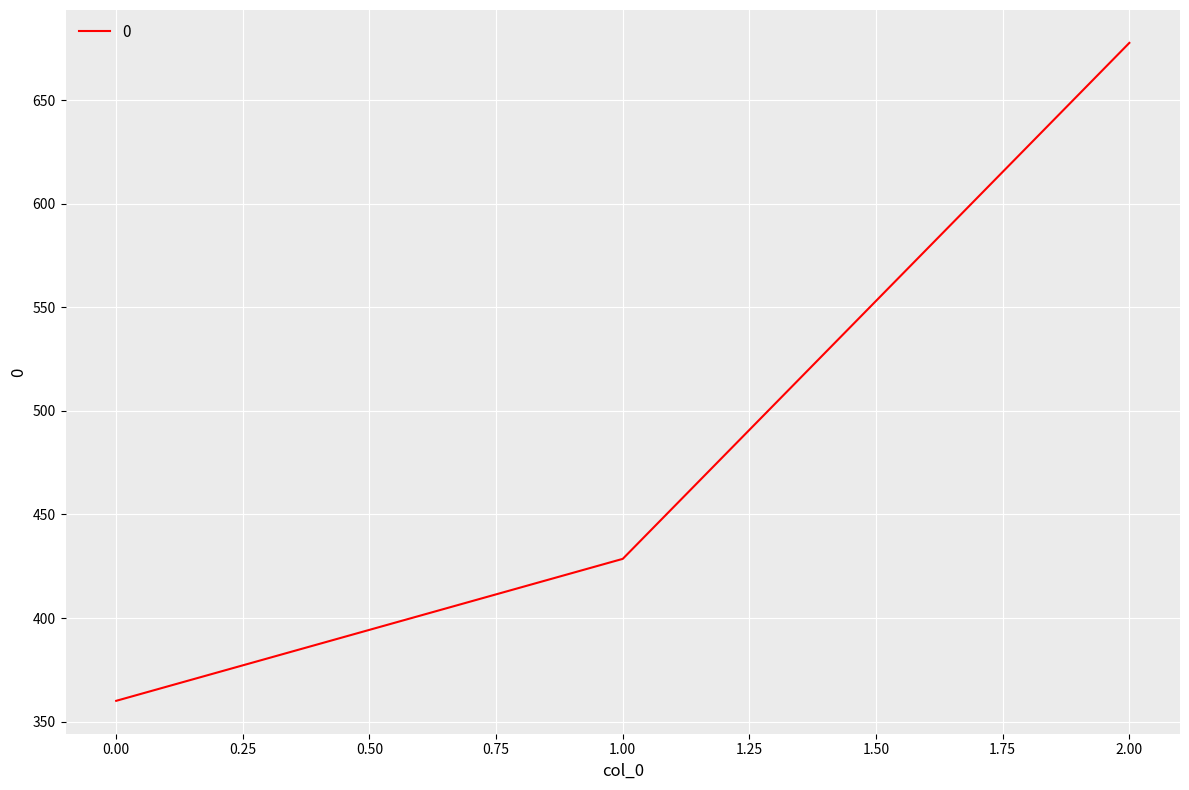

What is the minimum value shown in the chart?

360.0